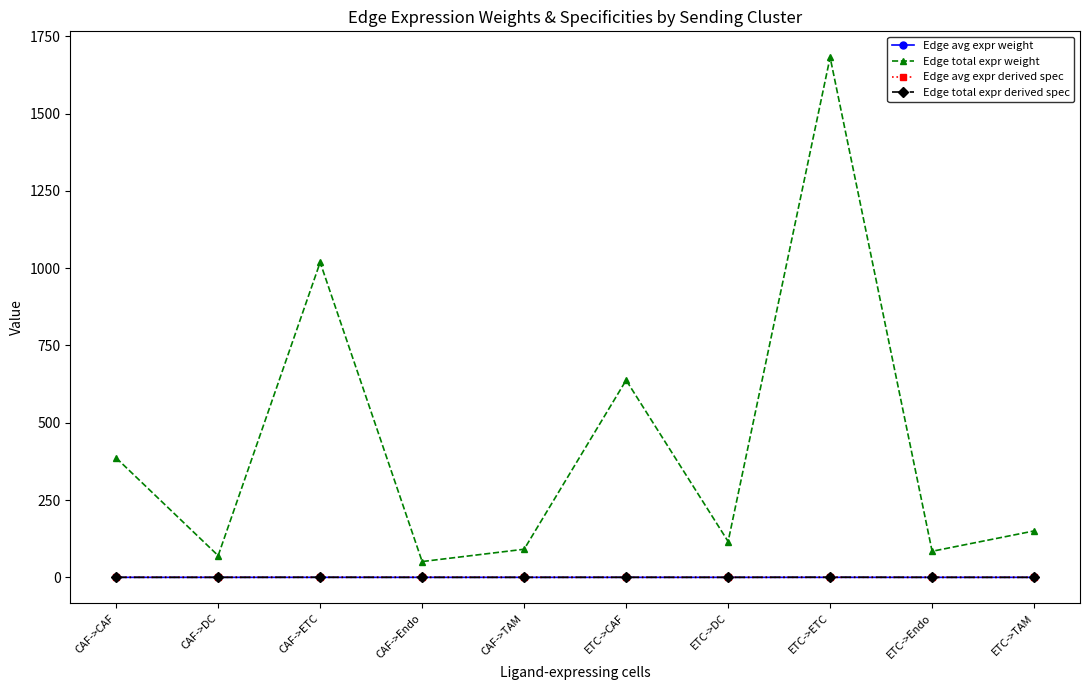

How many lines are shown in the chart?

4